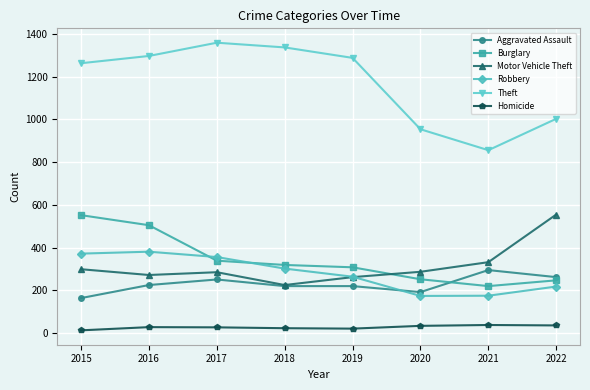

What is the sum of all Homicide values?

220